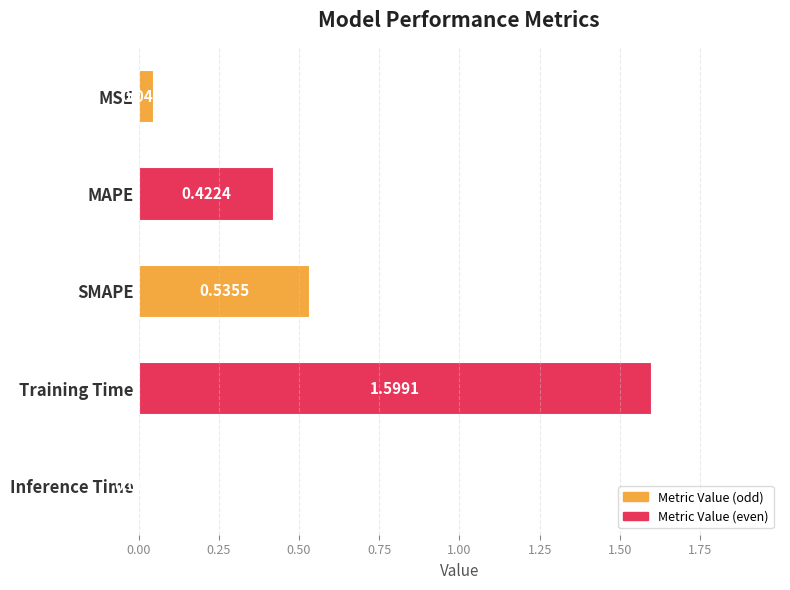

At which label is the value closest to 0?

Inference Time